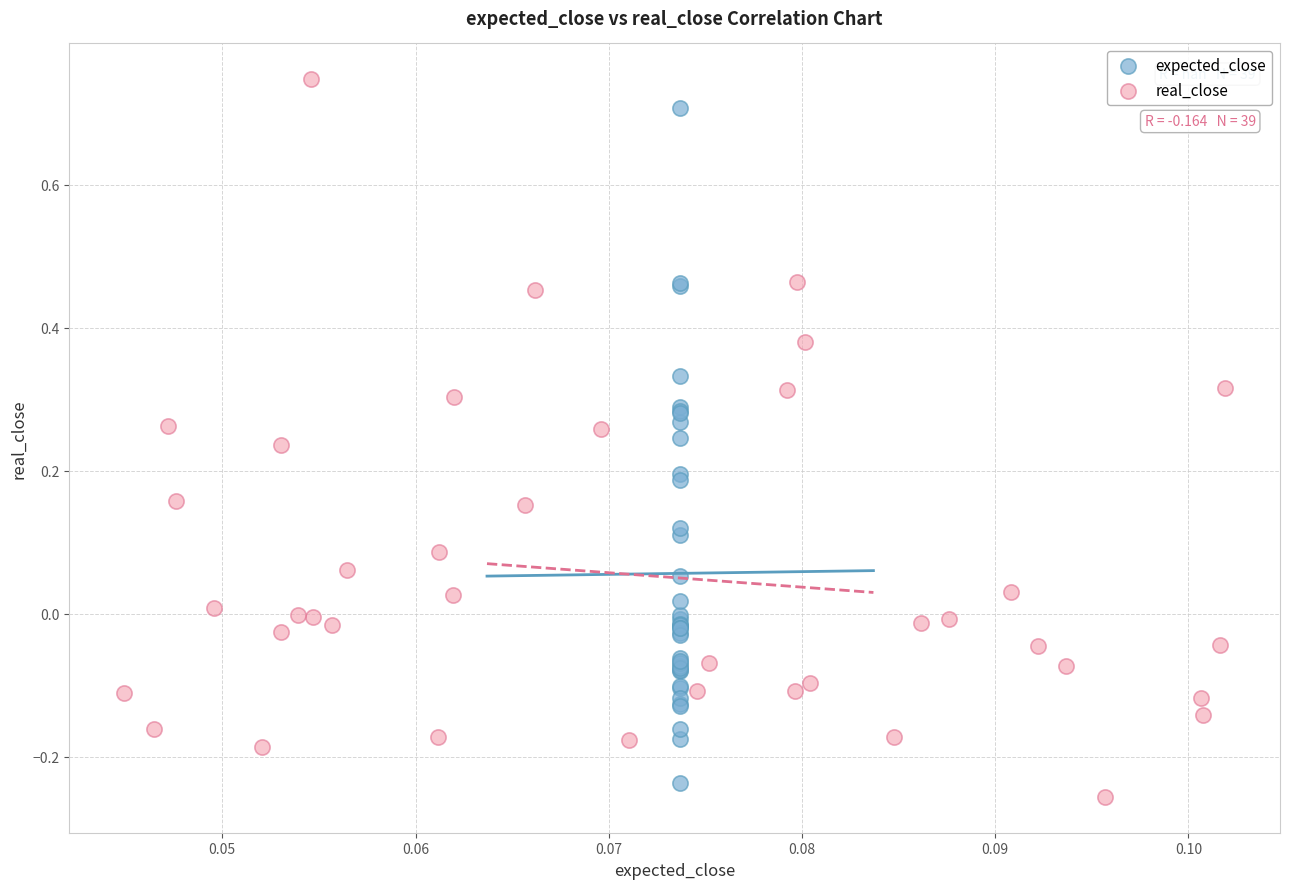

Which series contains the highest Y value?

real_close